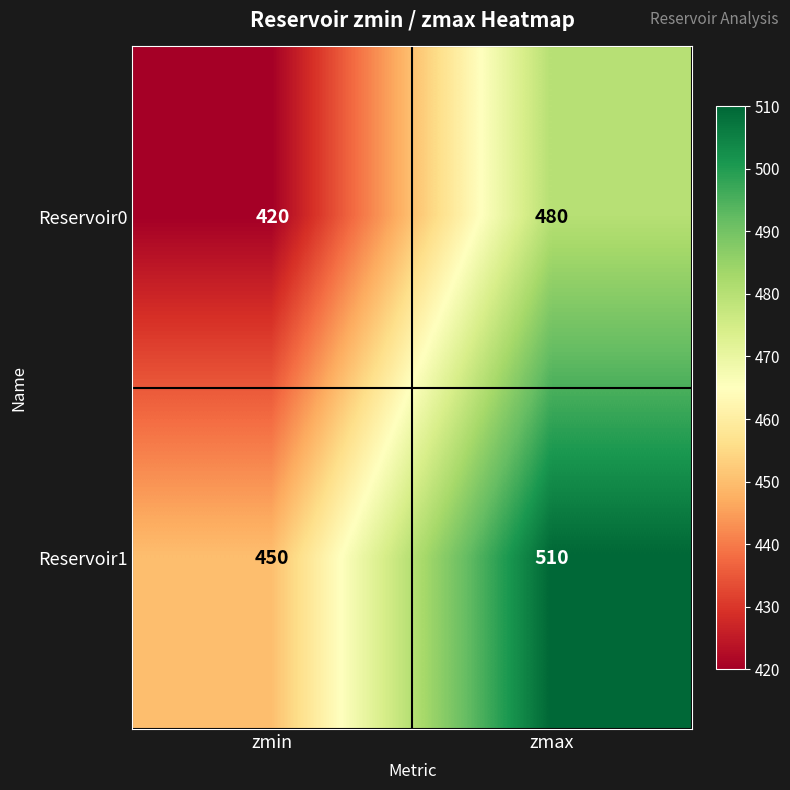

How many data points does each series have?

2